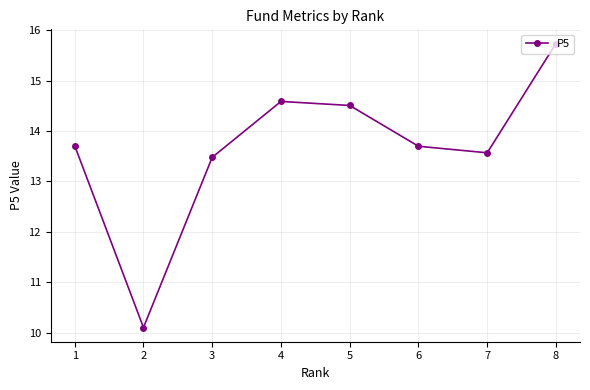

Reading left to right, what are all the values shown in this chart?

13.7	10.1	13.5	14.6	14.5	13.7	13.6	15.7